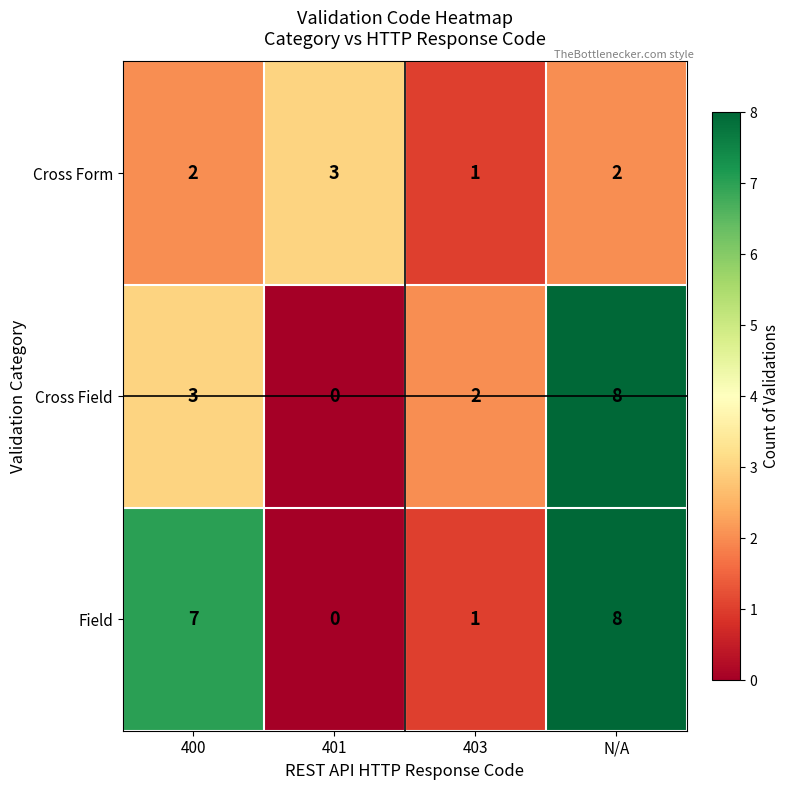

What is the spread (max minus min) of values at N/A?

6